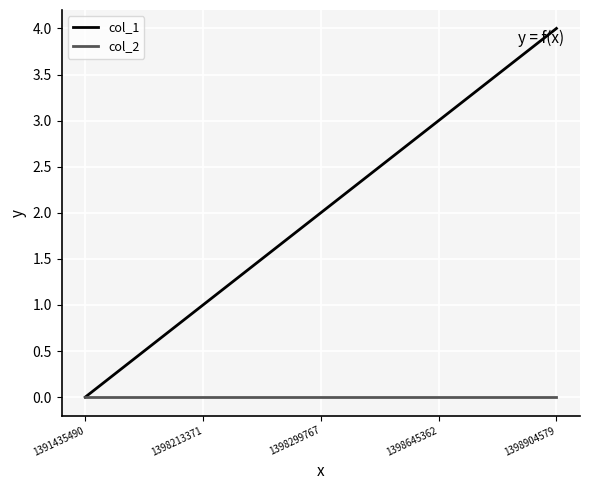

At 1398904579, list the series in order from largest to smallest.

col_1, col_2